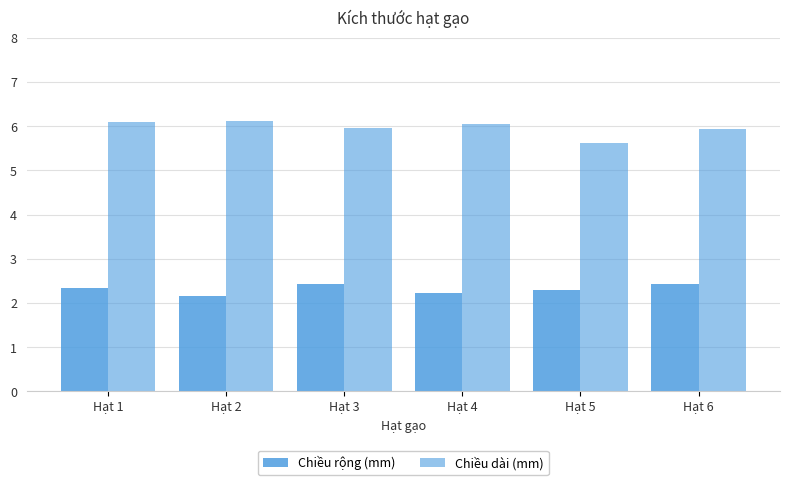

Reading right to left, transcribe all the data shown in this chart.

Chiều rộng (mm): 2.4	2.3	2.2	2.4	2.2	2.3
Chiều dài (mm): 5.9	5.6	6.0	6.0	6.1	6.1